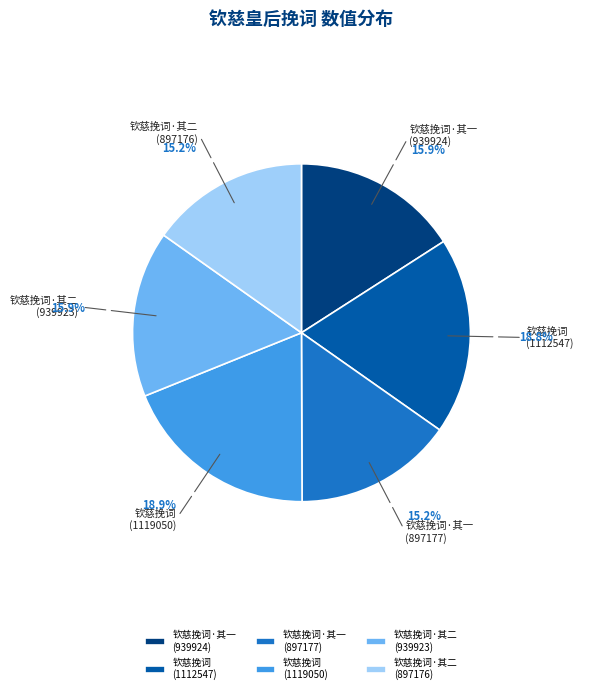

How much of the chart is everything except 钦慈挽词·其一 (939924)?

84.1%